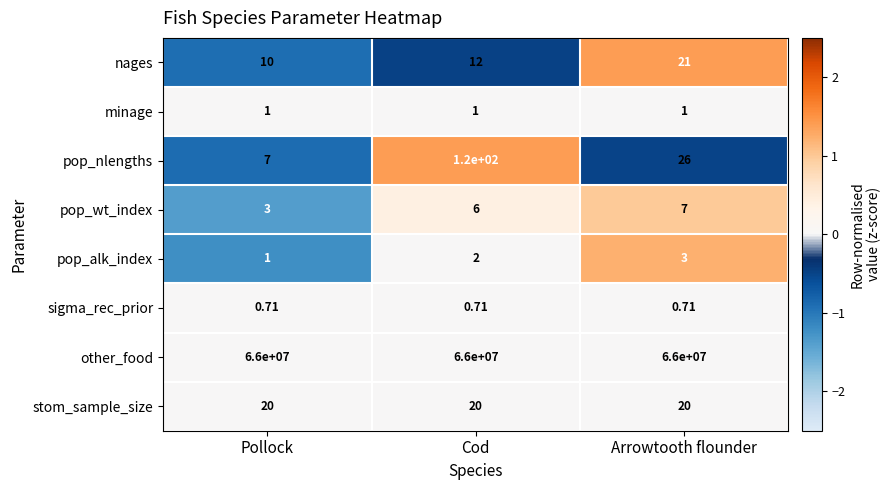

Which series has the widest spread of values?

pop_nlengths